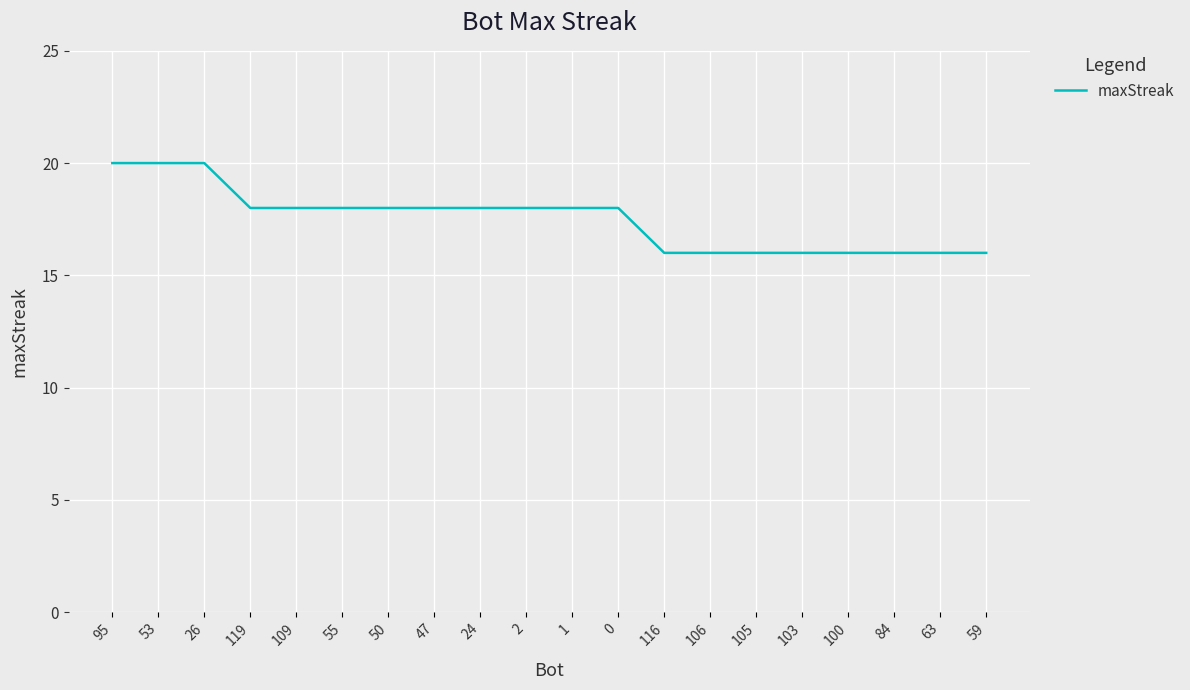

Reading left to right, what are all the values shown in this chart?

95=20	53=20	26=20	119=18	109=18	55=18	50=18	47=18	24=18	2=18	1=18	0=18	116=16	106=16	105=16	103=16	100=16	84=16	63=16	59=16